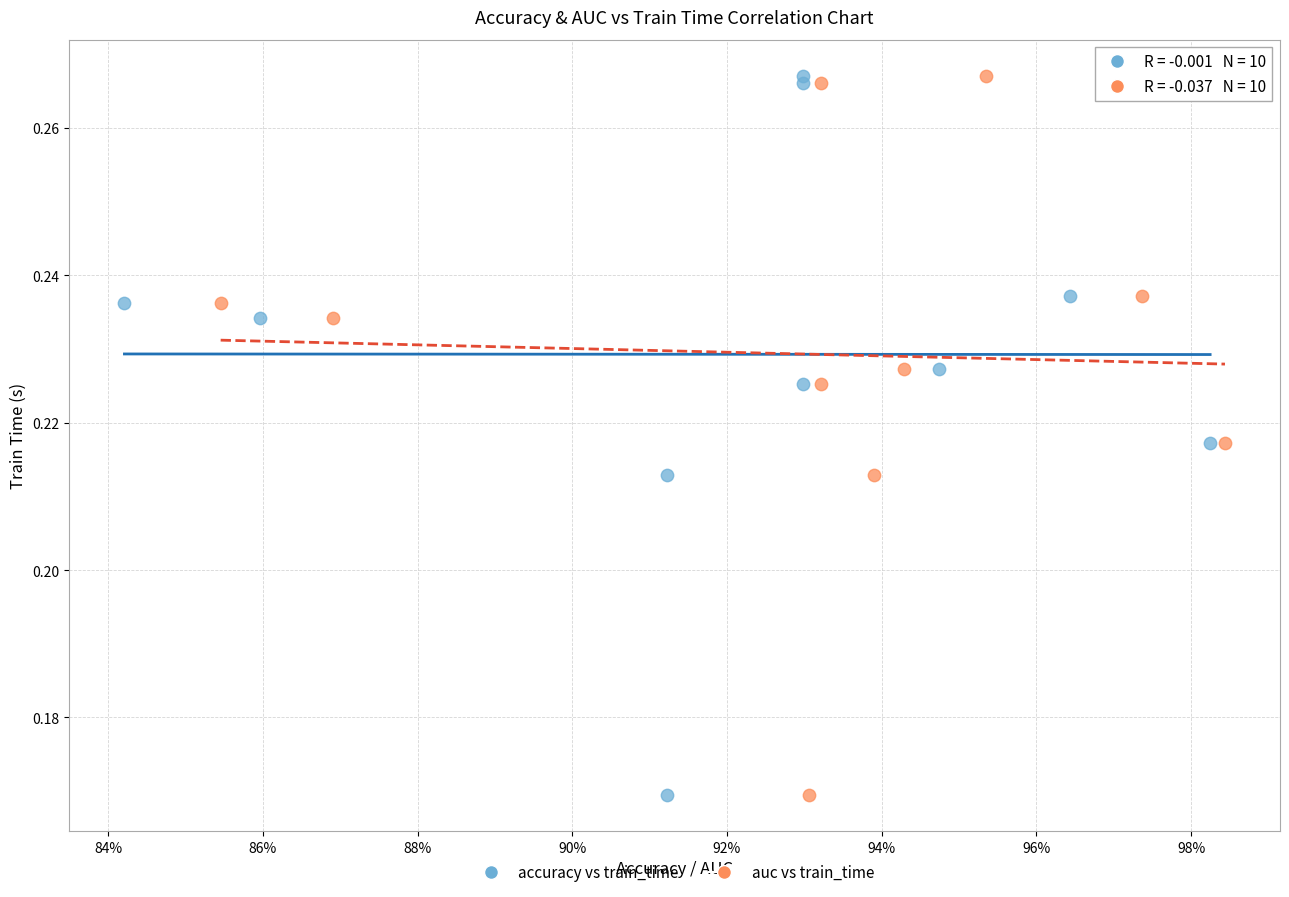

What are all the series names shown in the legend?

accuracy vs train_time, auc vs train_time